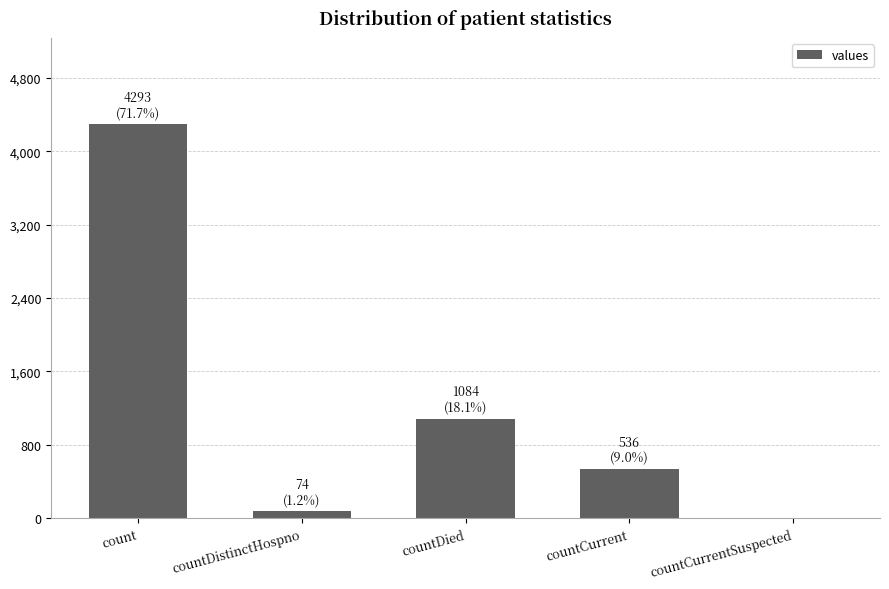

What is the greatest value displayed?

4293